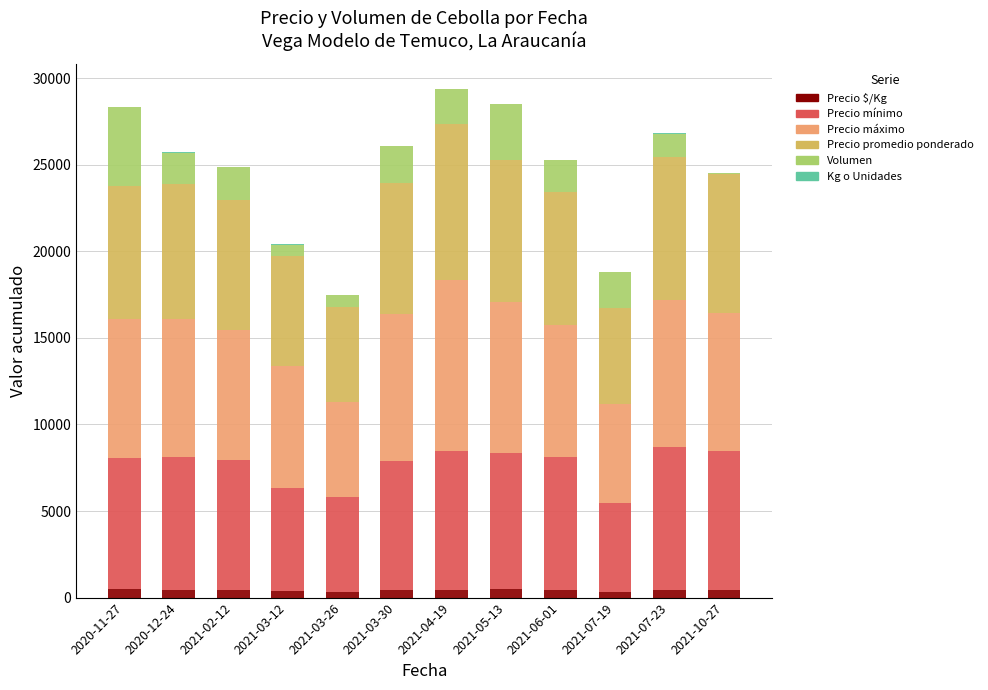

Count the number of categories in the chart.

12